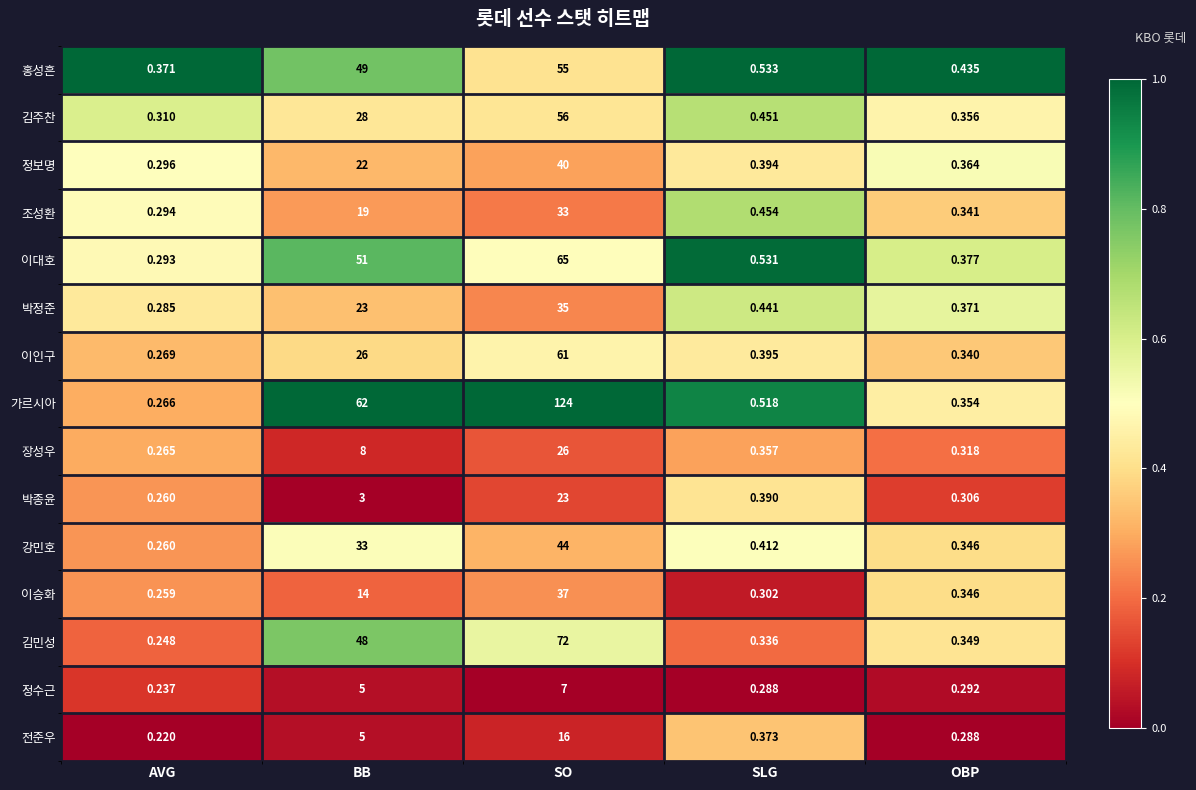

List the series in order of their peak value, lowest first.

정수근, 전준우, 박종윤, 장성우, 조성환, 박정준, 이승화, 정보명, 강민호, 홍성흔, 김주찬, 이인구, 이대호, 김민성, 가르시아